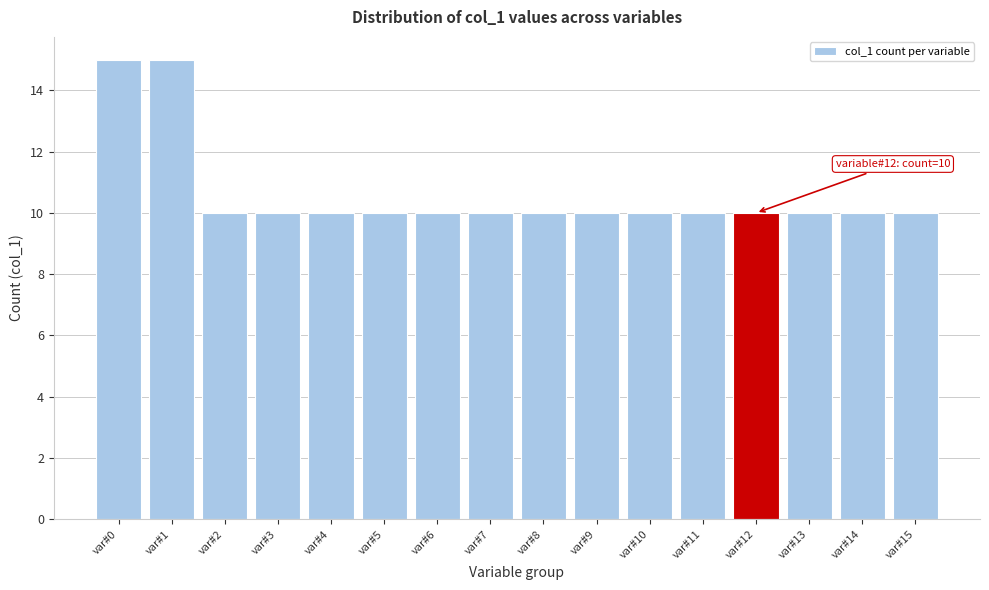

Reading left to right, transcribe all the data shown in this chart.

var#0=15	var#1=15	var#2=10	var#3=10	var#4=10	var#5=10	var#6=10	var#7=10	var#8=10	var#9=10	var#10=10	var#11=10	var#12=10	var#13=10	var#14=10	var#15=10